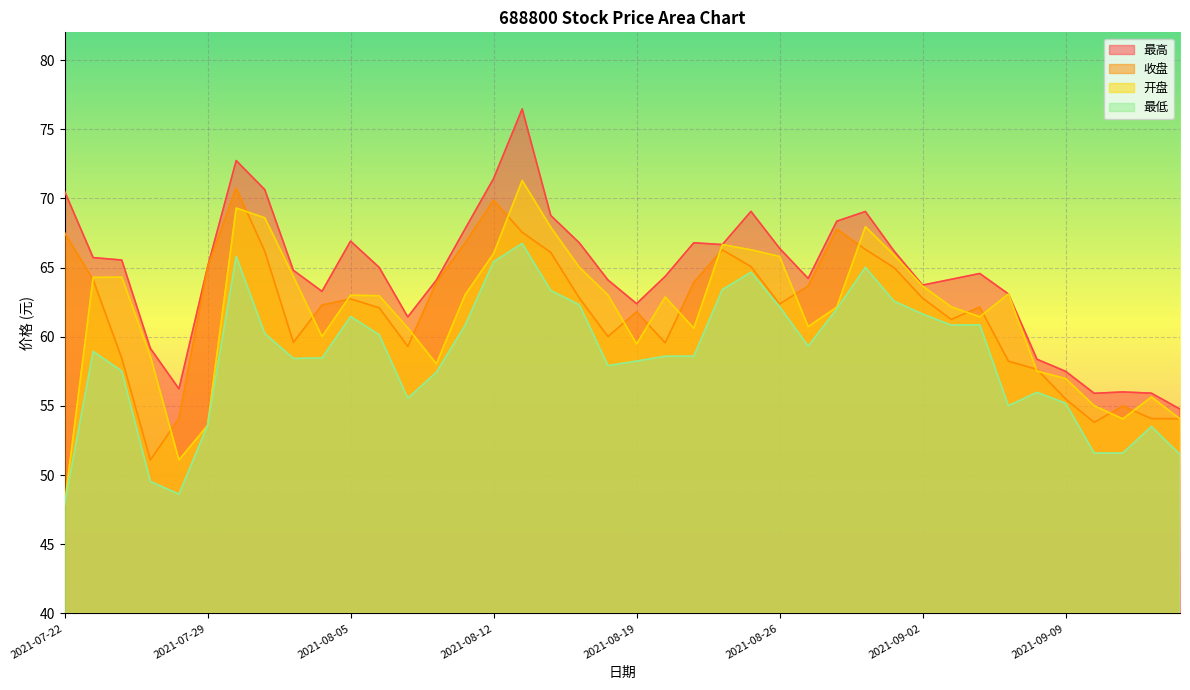

Which series has the largest range (max minus min)?

开盘